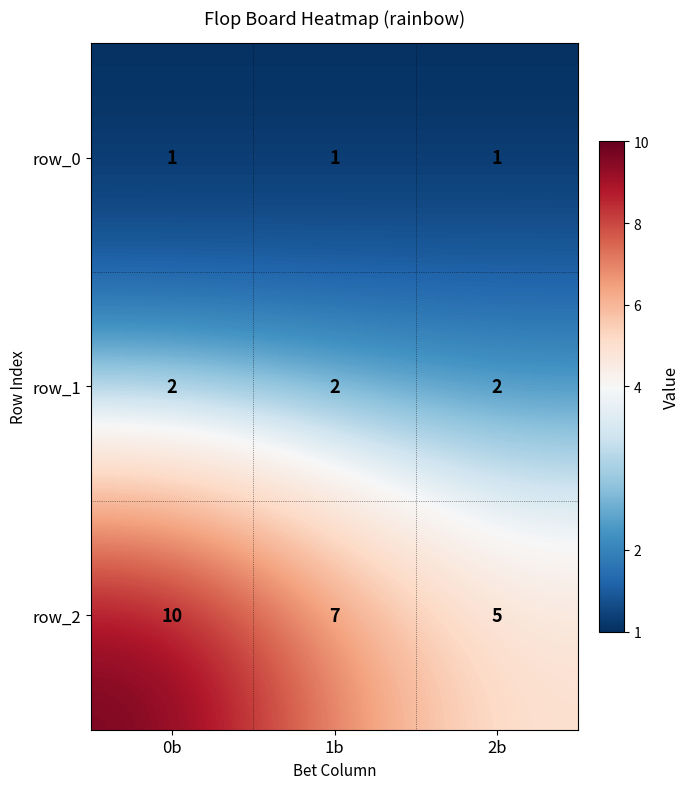

Which series has the widest spread of values?

row_2